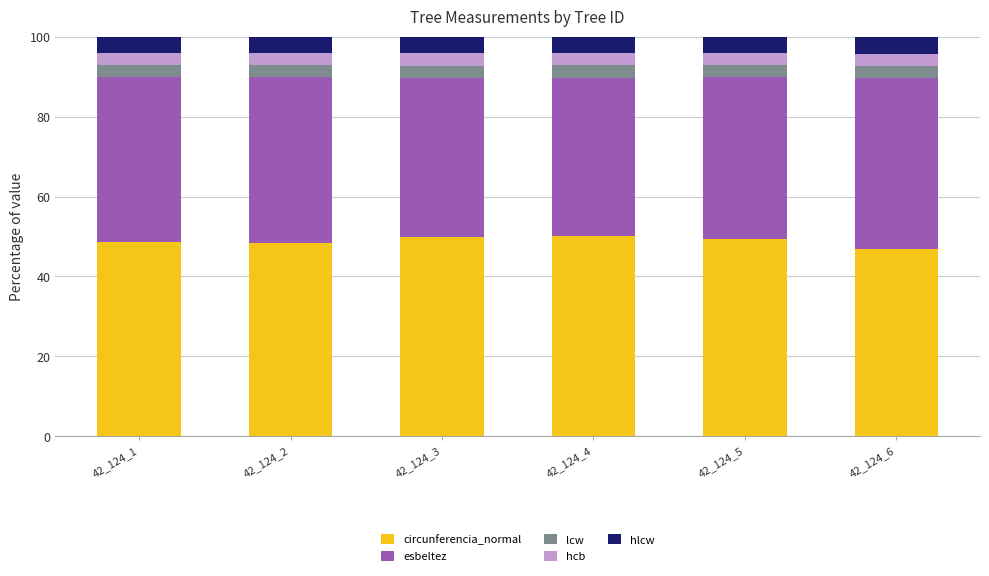

What is the total value across all series at 42_124_3?

100.0